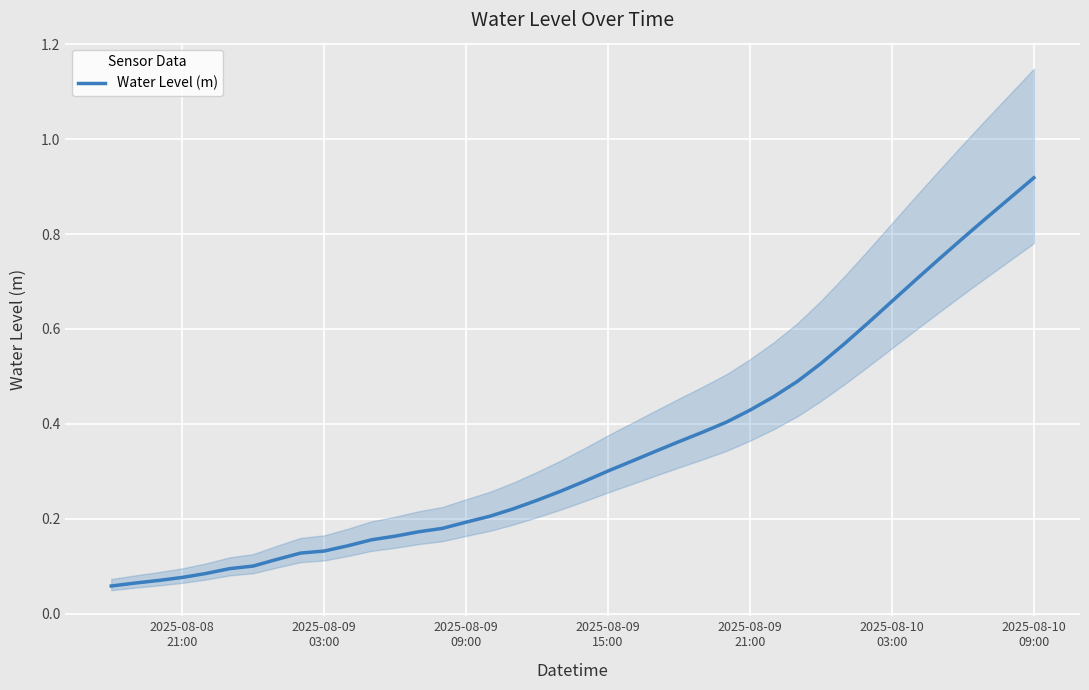

The value at 2025-08-09
03:00 is 0.0. True or false?

False